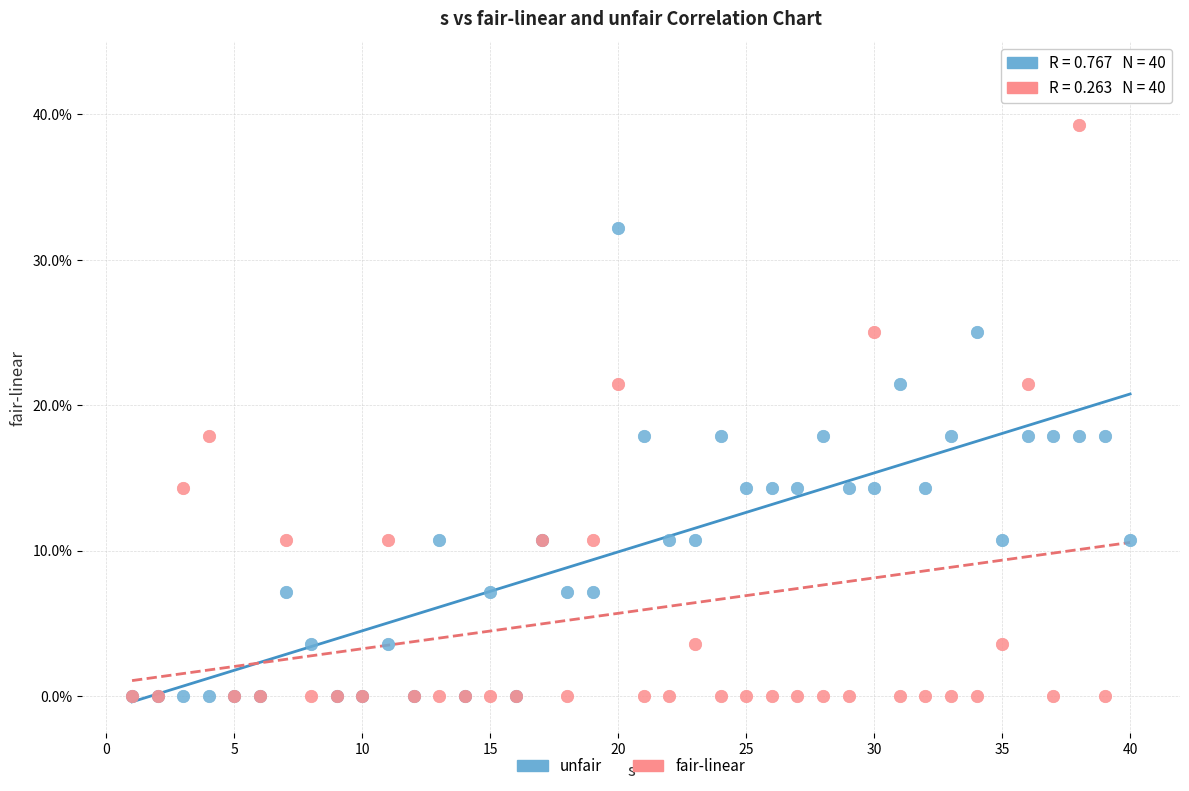

What are all the series names shown in the legend?

unfair, fair-linear